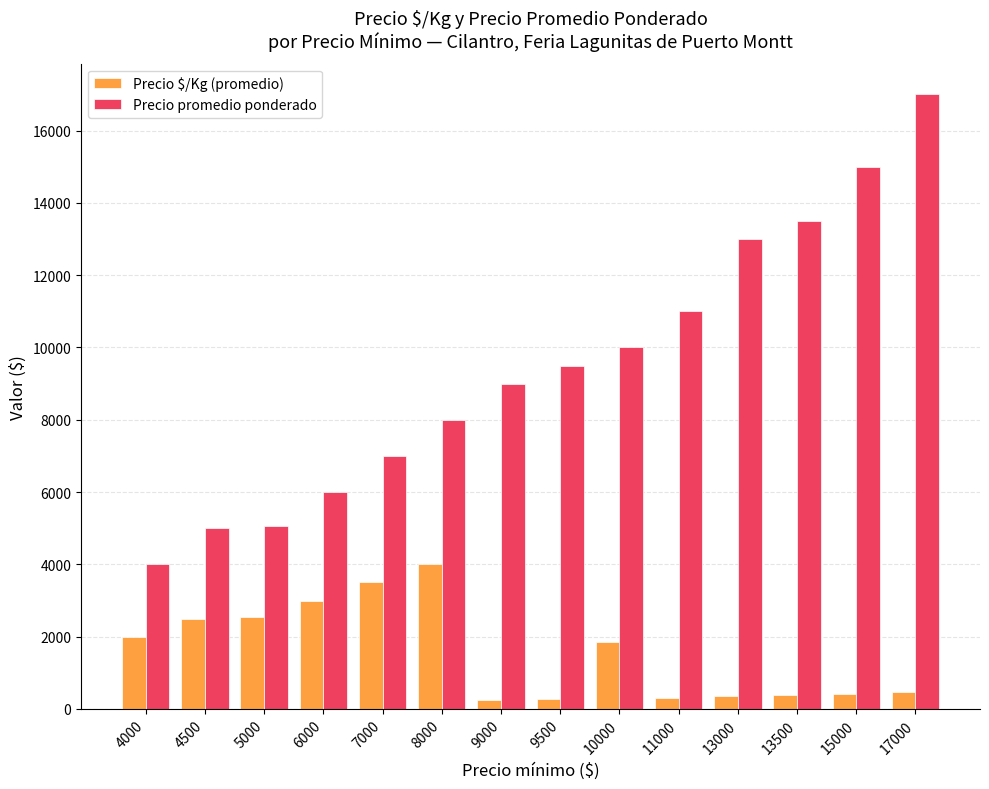

What is the value of the Precio $/Kg (promedio) bar at the 13th from the left?

417